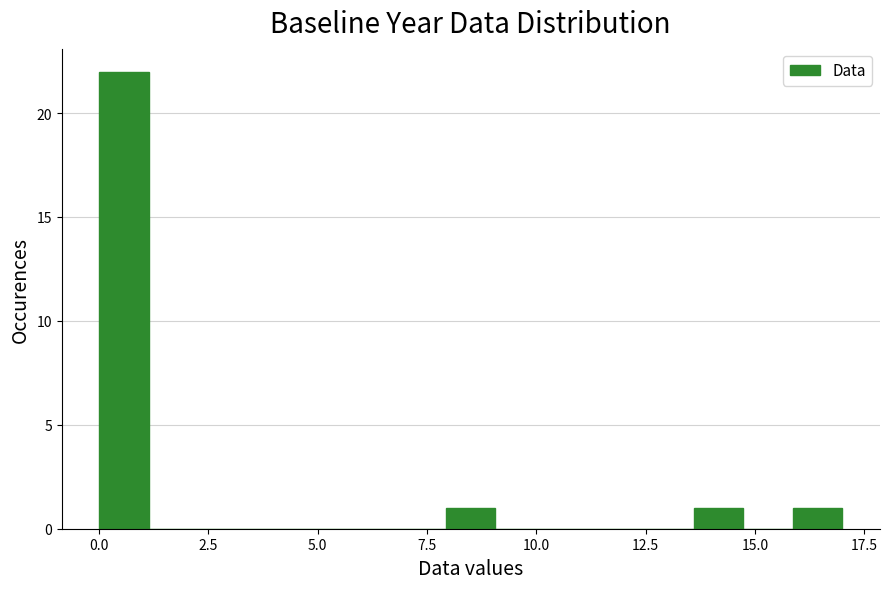

Around what value on the x-axis is the tallest bar? Give the approximate position of its centre, as read against the axis.

0.5